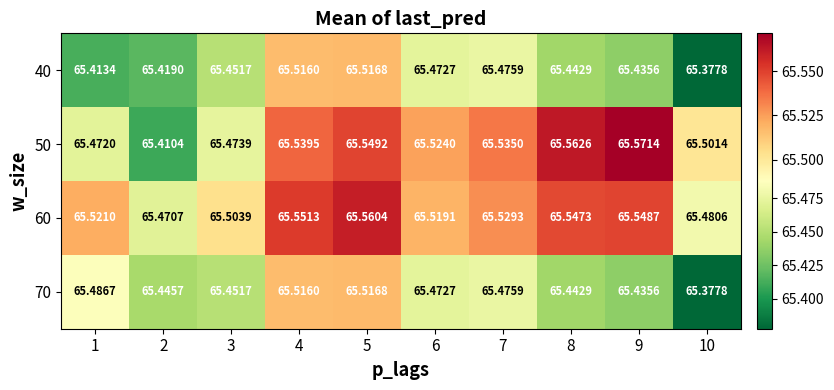

Is the value of 40 at 1 greater than the value of 60 at 7?

No